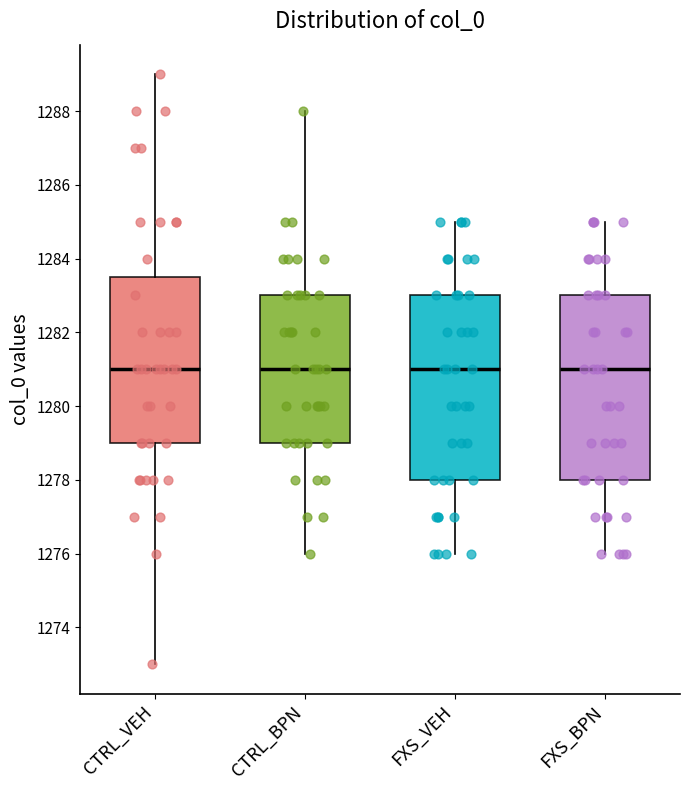

Reading left to right, transcribe this box plot: for each box, give where its median line is, the range the box spans, and where its two whiskers end, as read against the y-axis. The values are not printed on the chart, so give them approximately, as read against the axis.

CTRL_VEH: median 1281.0, box 1279.0 to 1283.6, whiskers 1273.0 to 1289.0
CTRL_BPN: median 1281.0, box 1279.0 to 1283.0, whiskers 1276.0 to 1288.0
FXS_VEH: median 1281.0, box 1278.0 to 1283.0, whiskers 1276.0 to 1285.0
FXS_BPN: median 1281.0, box 1278.0 to 1283.0, whiskers 1276.0 to 1285.0